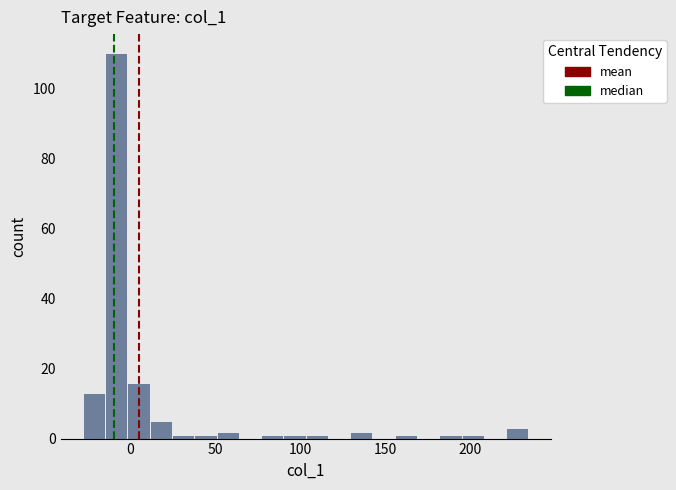

Read against the x-axis, roughly where is the centre of the tallest bar?

-10